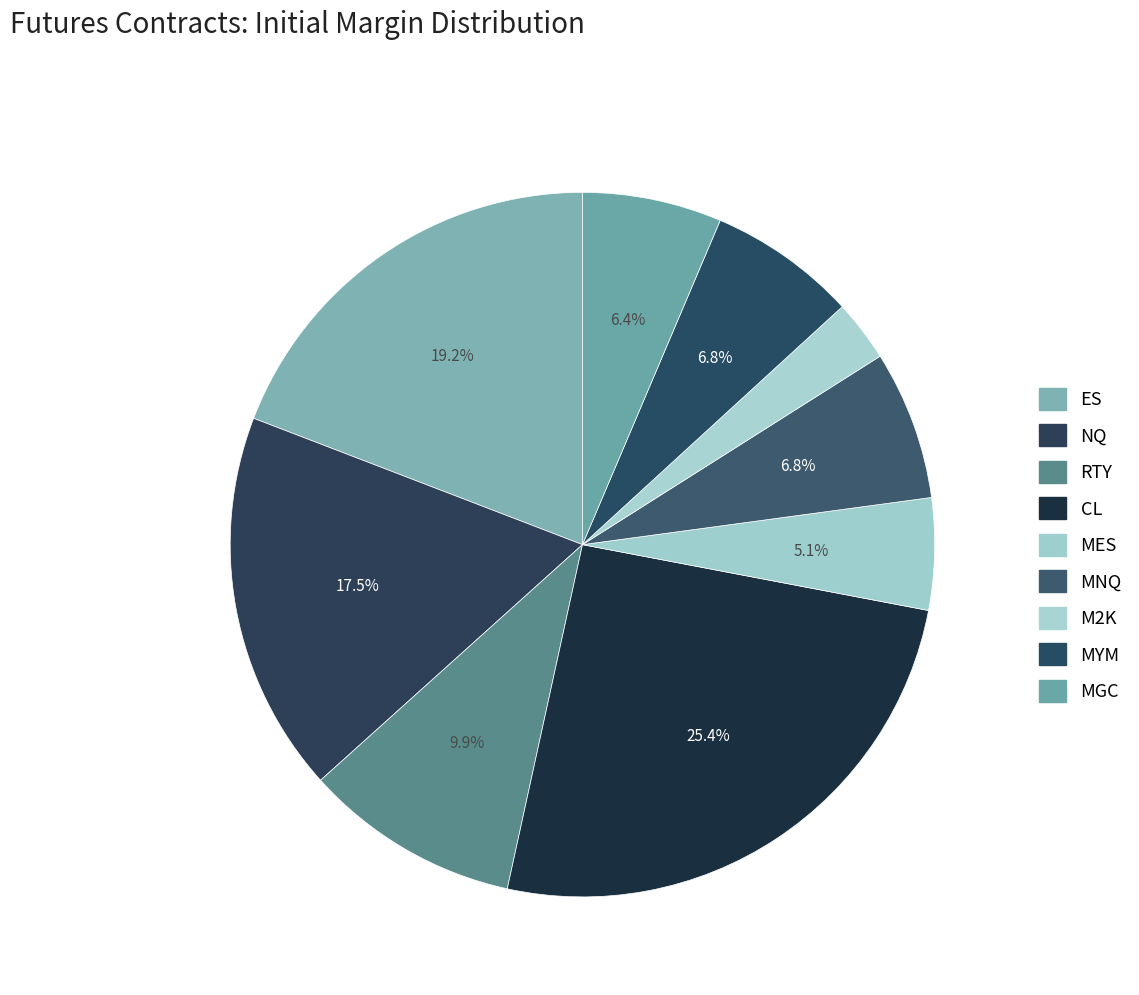

To the nearest percent, what portion does MES represent?

5%